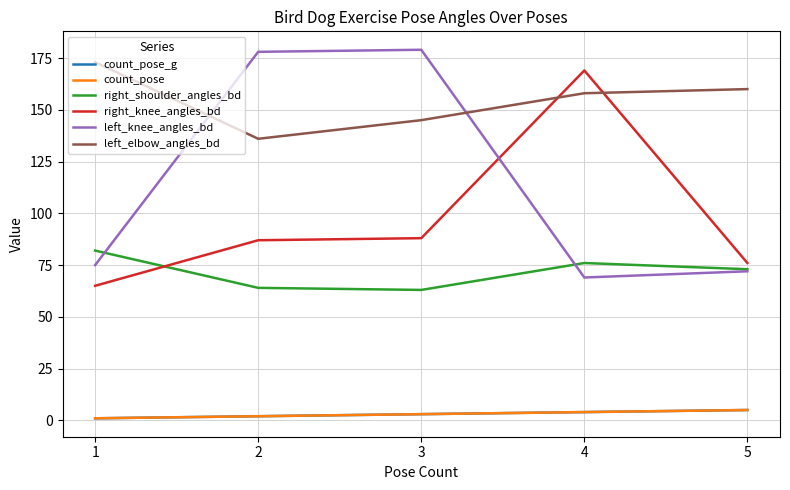

Does the chart have visible grid lines?

Yes